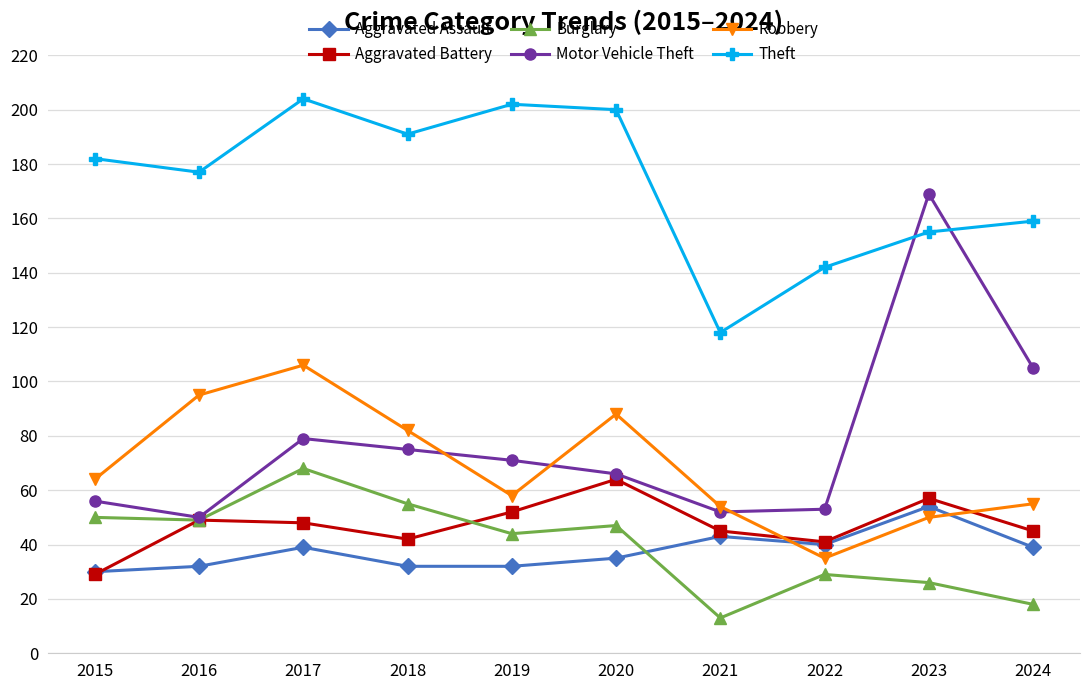

Count the number of data series in this chart.

6